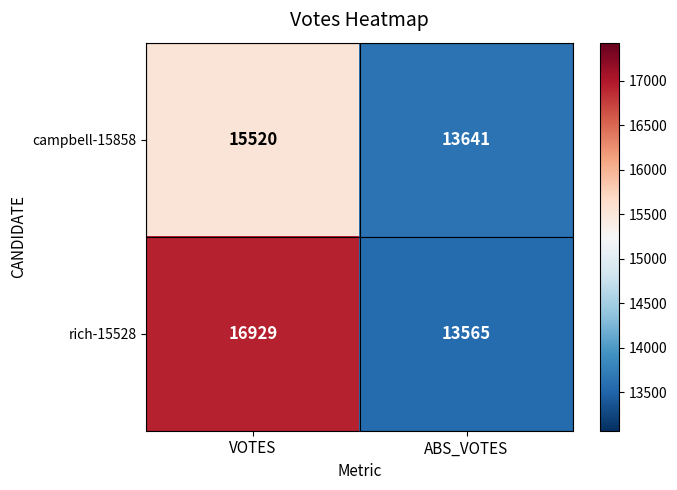

At ABS_VOTES, list the series in order from largest to smallest.

campbell-15858, rich-15528